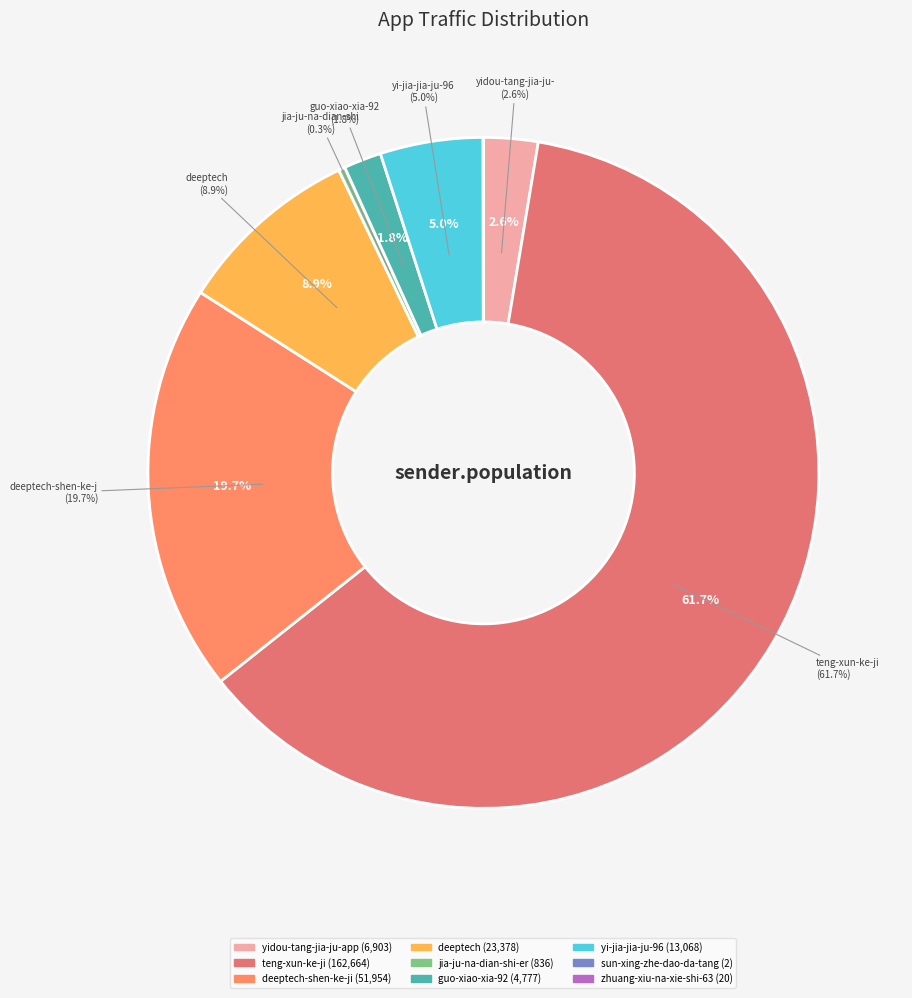

True or false: zhuang-xiu-na-xie-shi-63 accounts for 6% of the total.

False